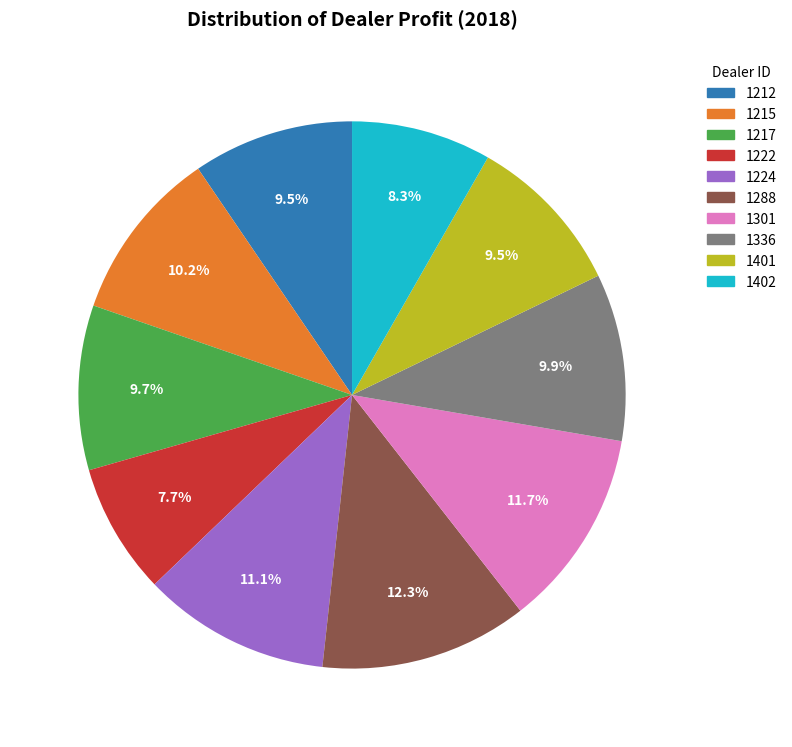

Is it true that 1301 is 12% of the pie?

True